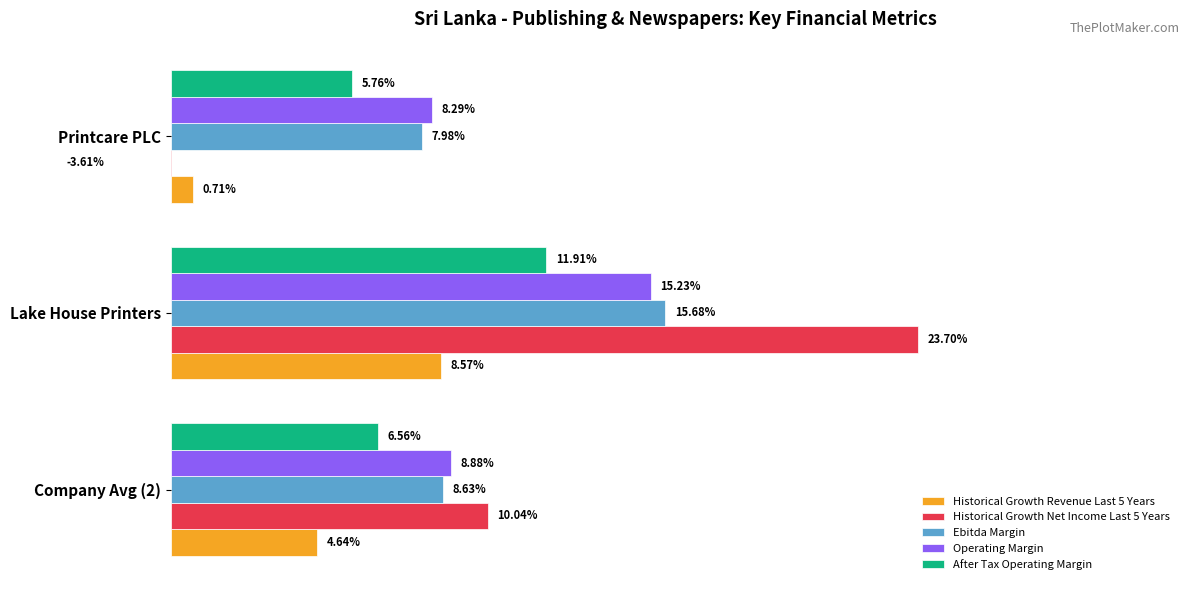

What is the greatest value displayed?

23.7